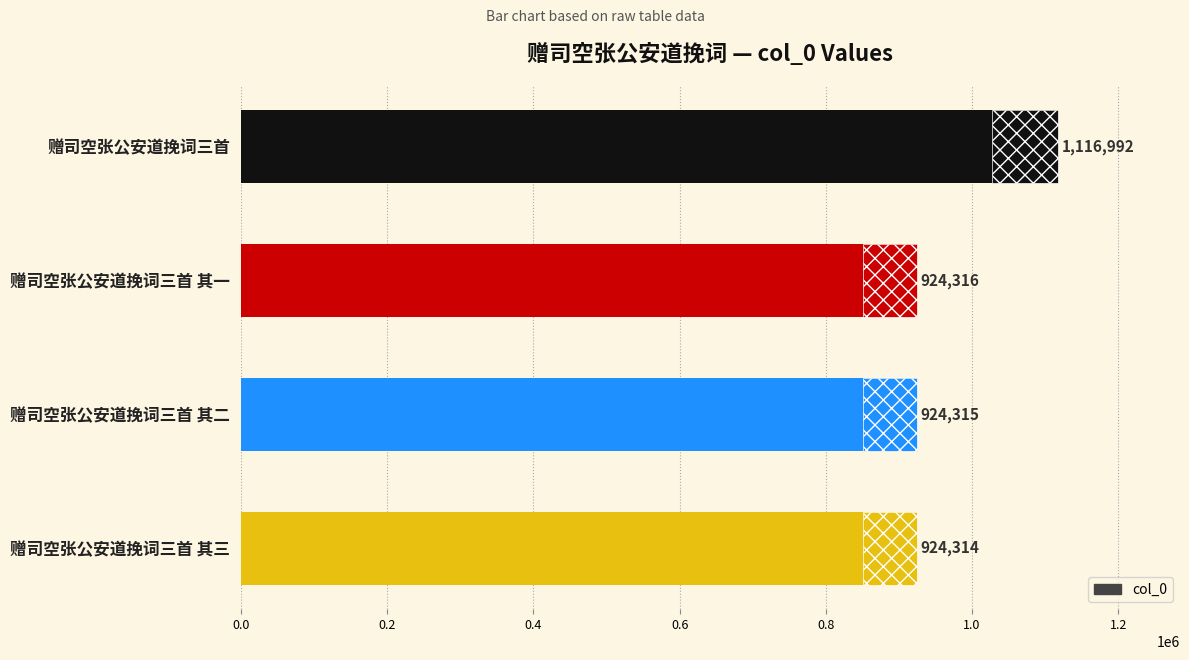

What is the change in value from 0.2 to 0.6?

-2